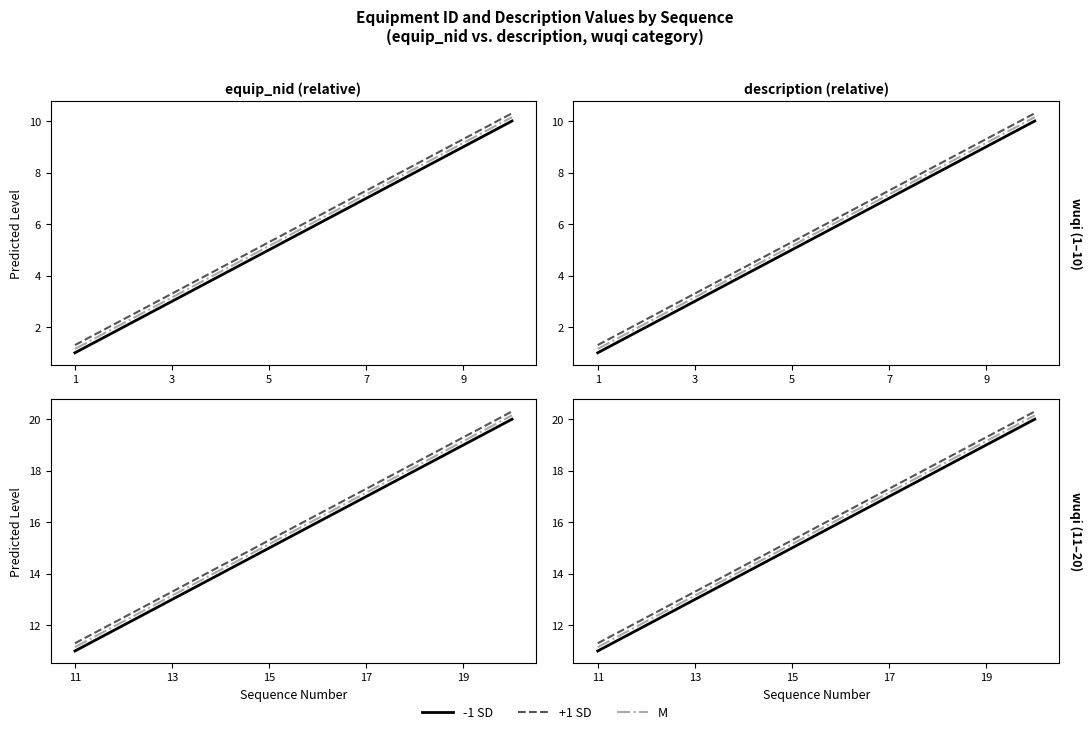

The M series shows 5.0 at 17. True or false?

False